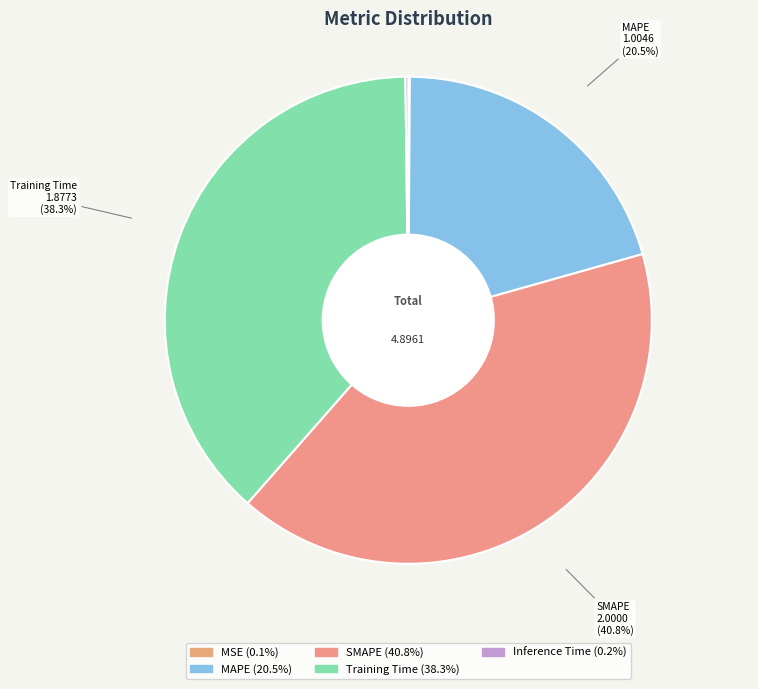

To the nearest percent, what is the difference between the largest and smallest slice percentages?

41%